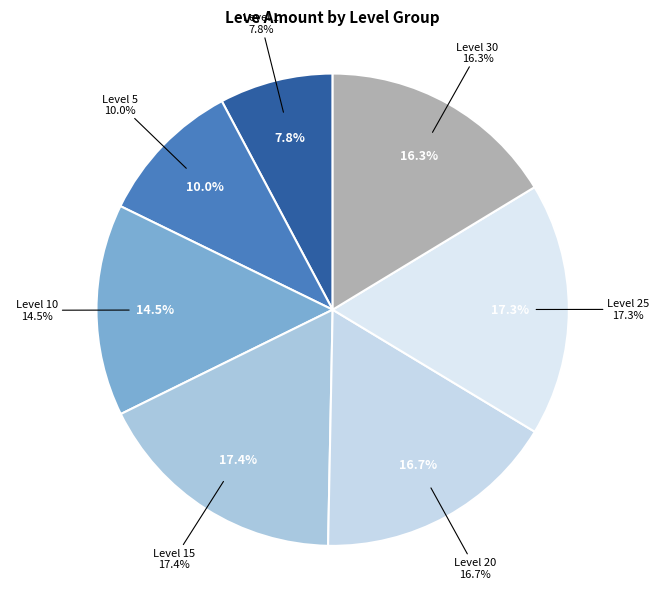

Combined, do 1 and 1 account for over 50%?

No